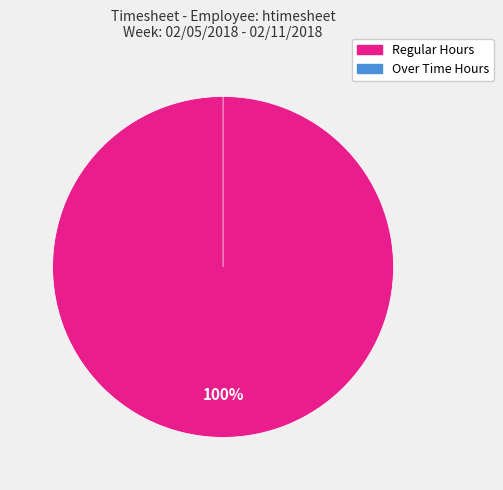

What is the smallest slice in the pie chart?

Over Time Hours